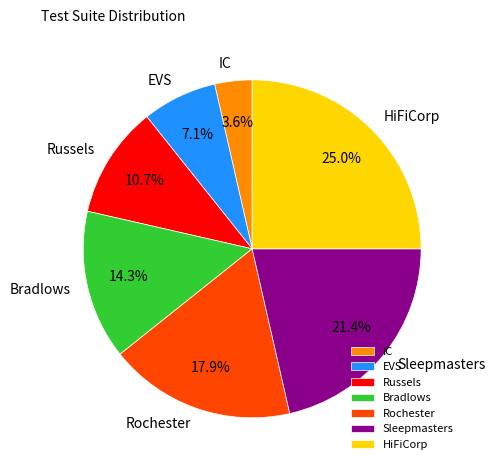

To the nearest percent, what is the combined percentage of EVS and Russels?

18%